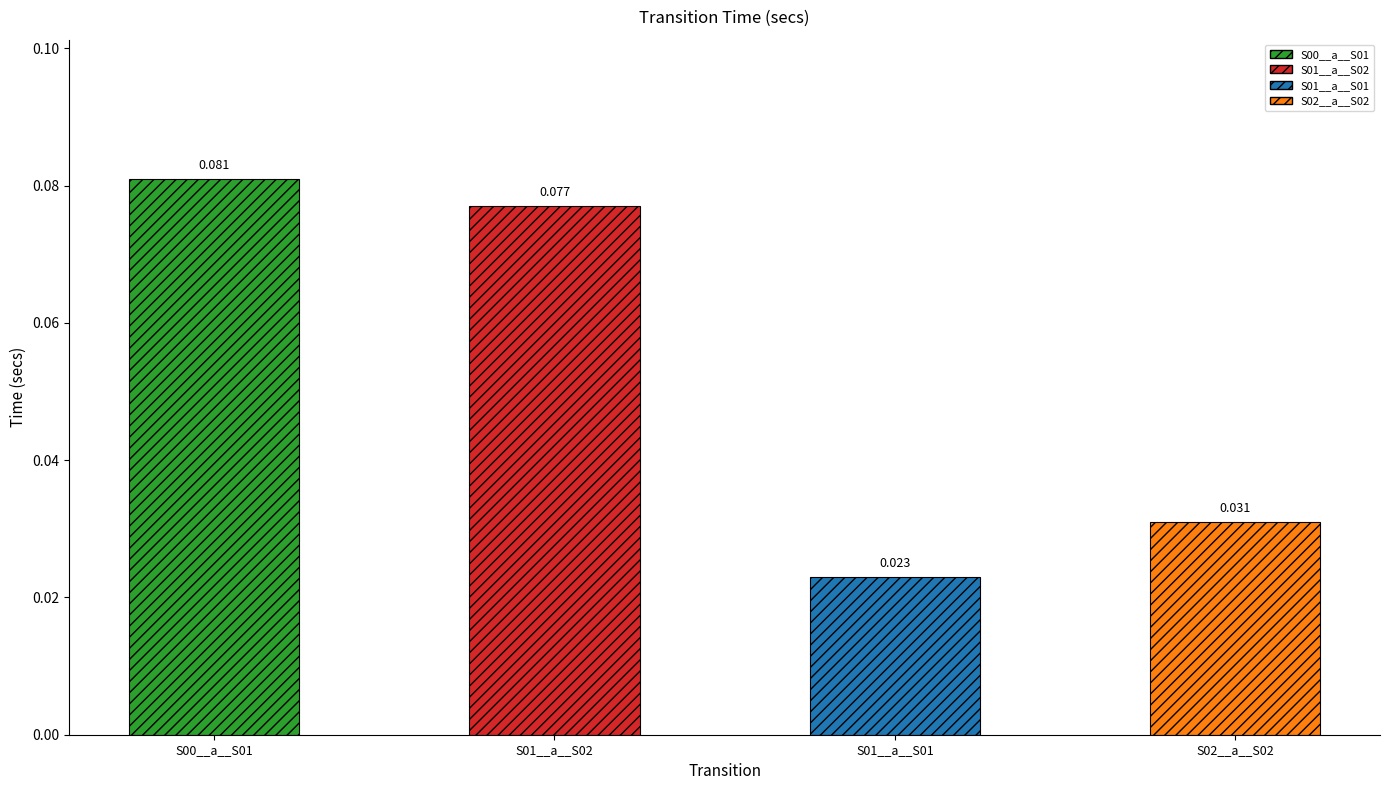

List the labels in order of value, largest first.

blue_transition__S00__a__S01, blue_transition__S01__a__S02, blue_transition__S02__a__S02, blue_transition__S01__a__S01